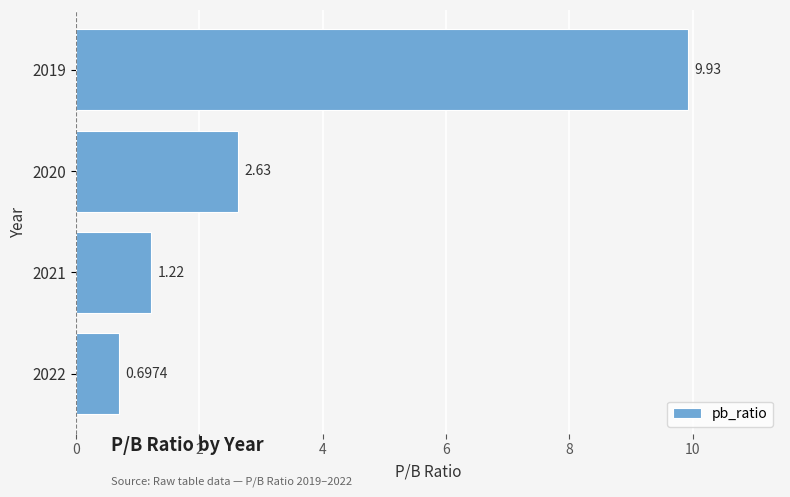

At which category does the chart reach its peak across all series?

2019